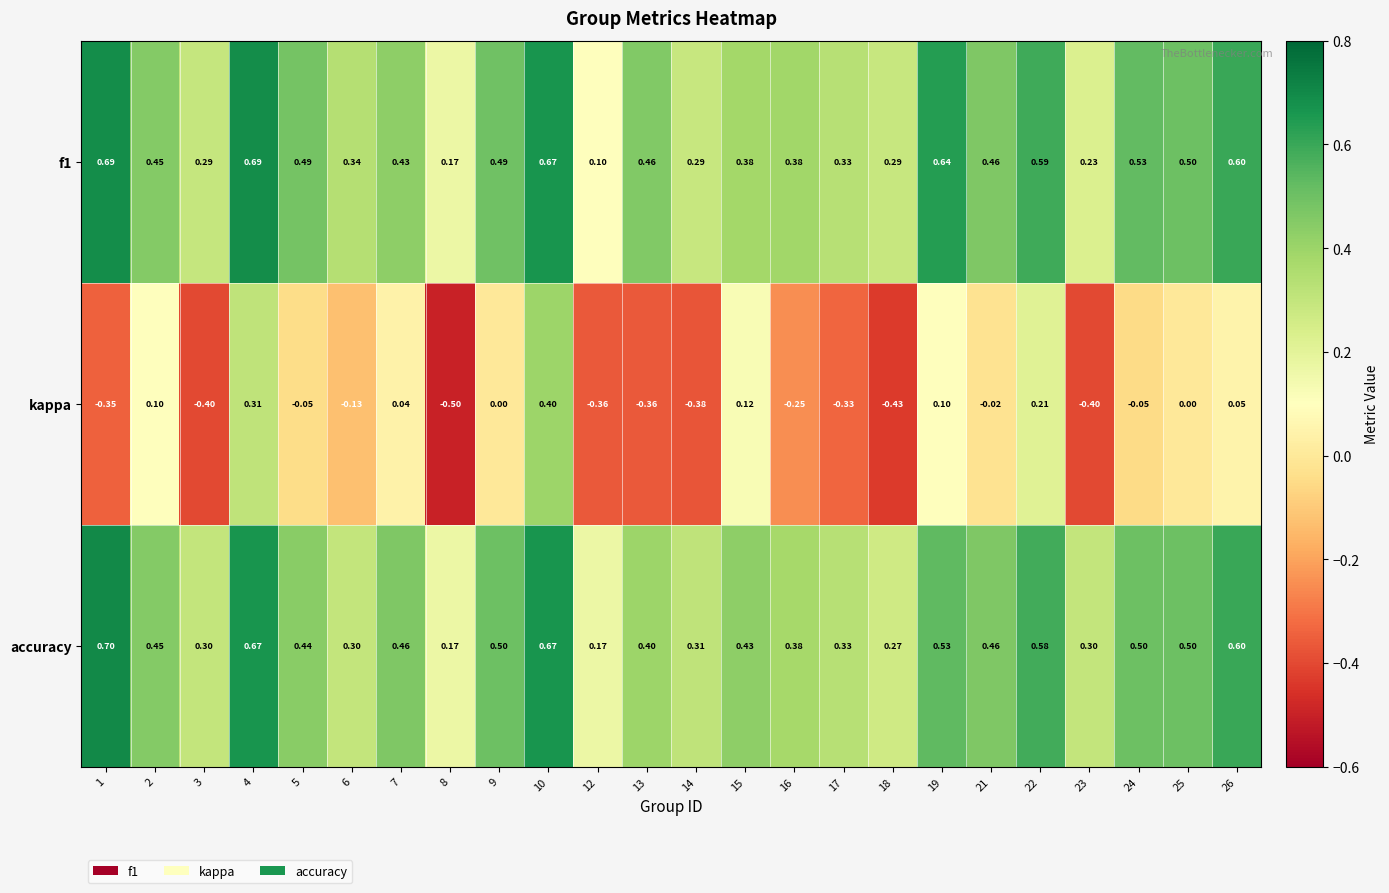

Which series has the largest range (max minus min)?

kappa